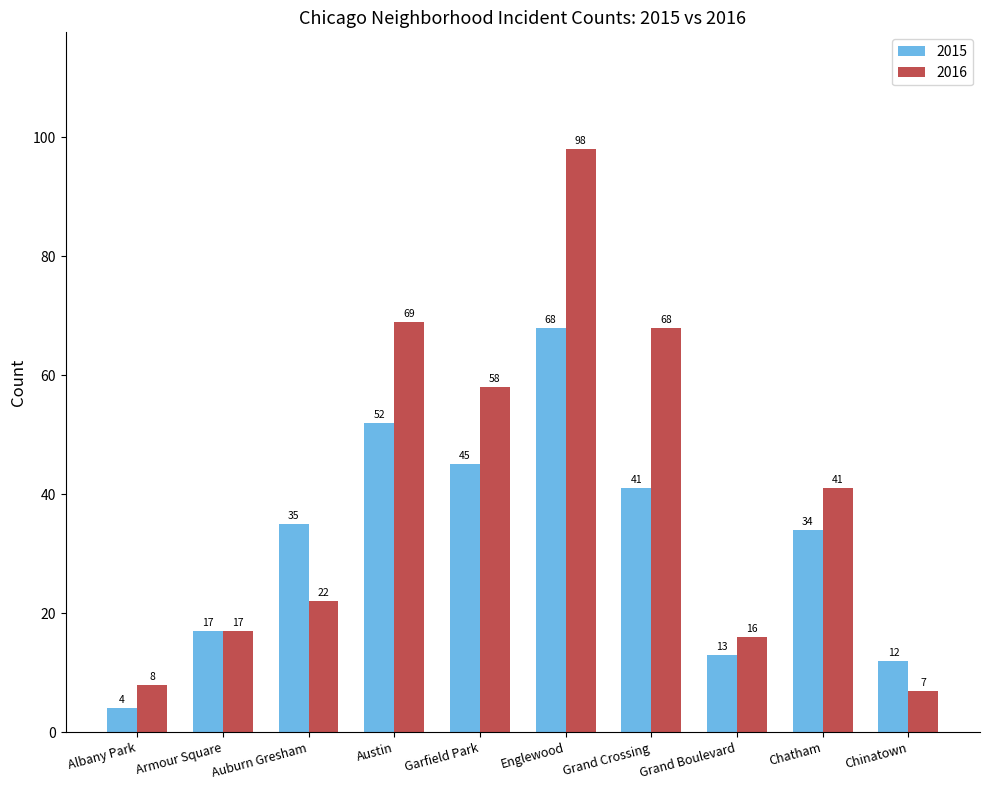

True or false: 2016 has a value of 29 at Armour Square.

False